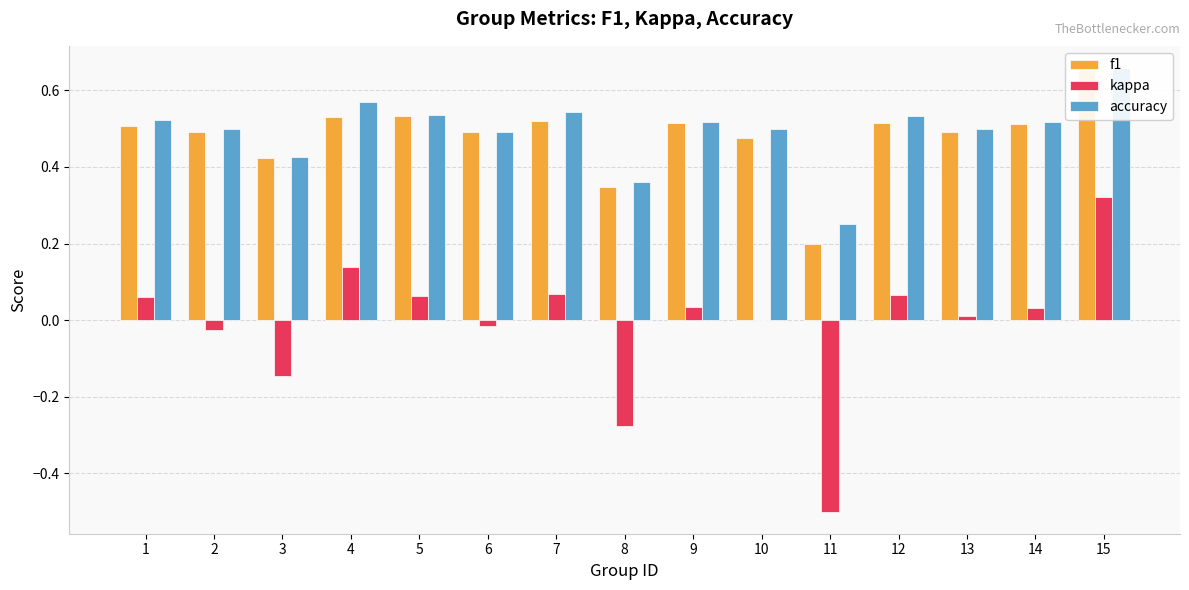

Are the bars grouped side by side (vs. stacked)?

Yes